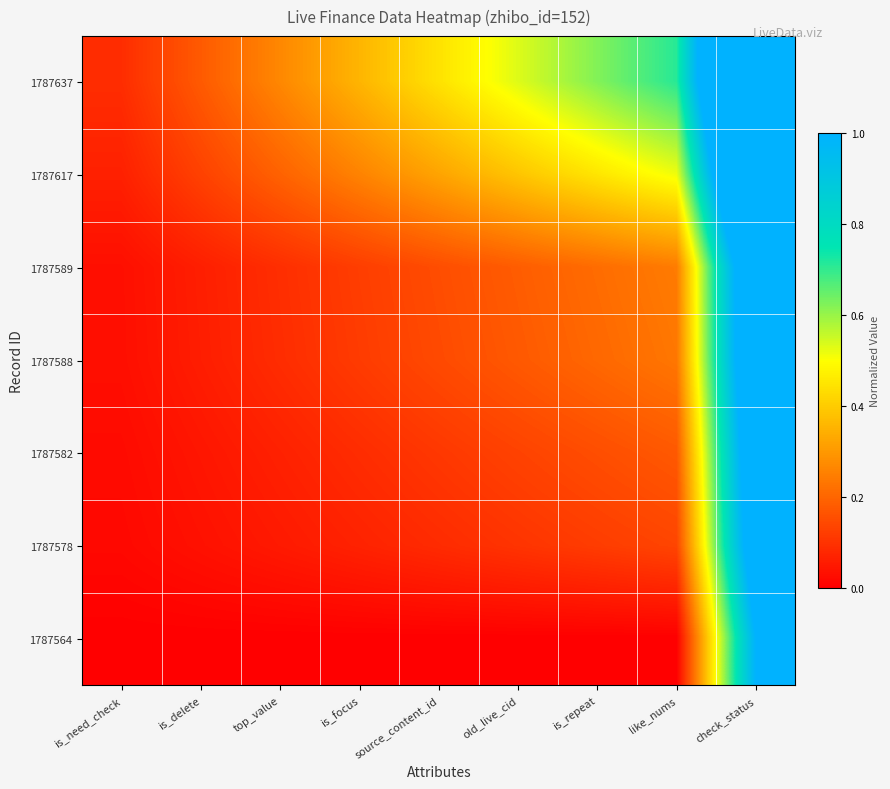

Which series has the widest spread of values?

1787637